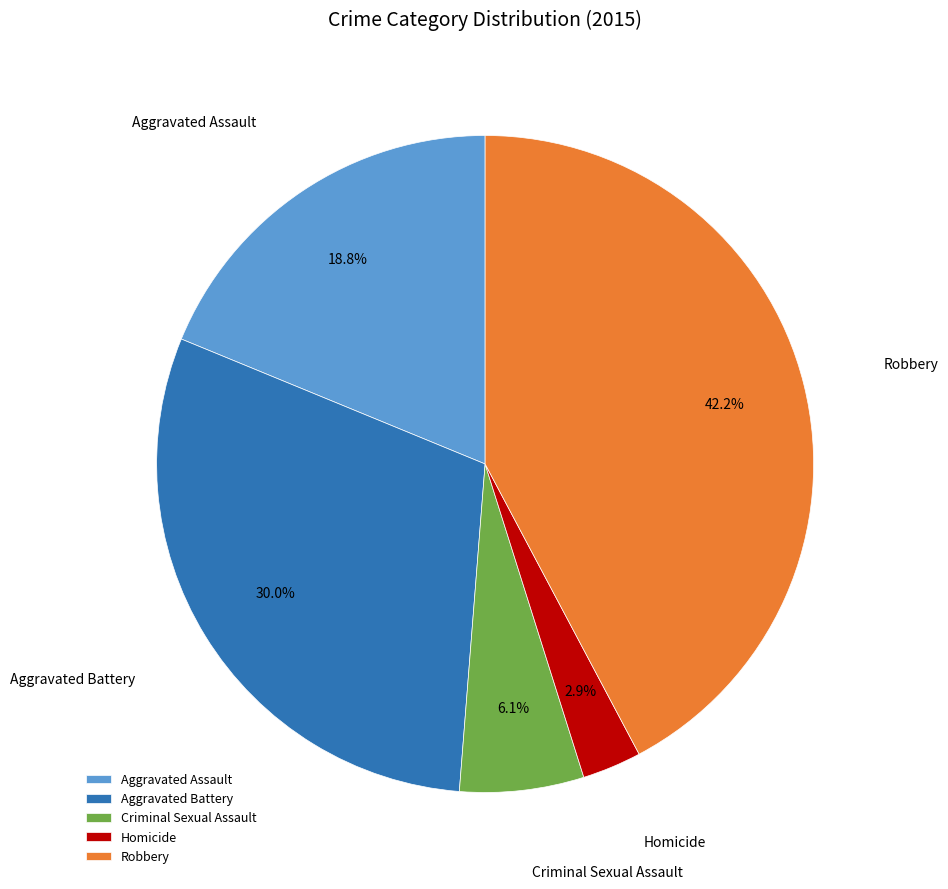

To the nearest percent, what percentage of the pie is Criminal Sexual Assault?

6%